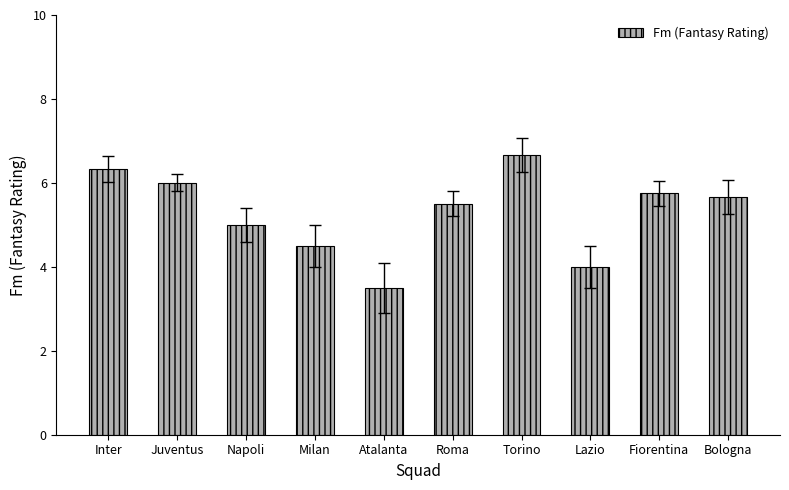

What is the maximum value shown in the chart?

6.7